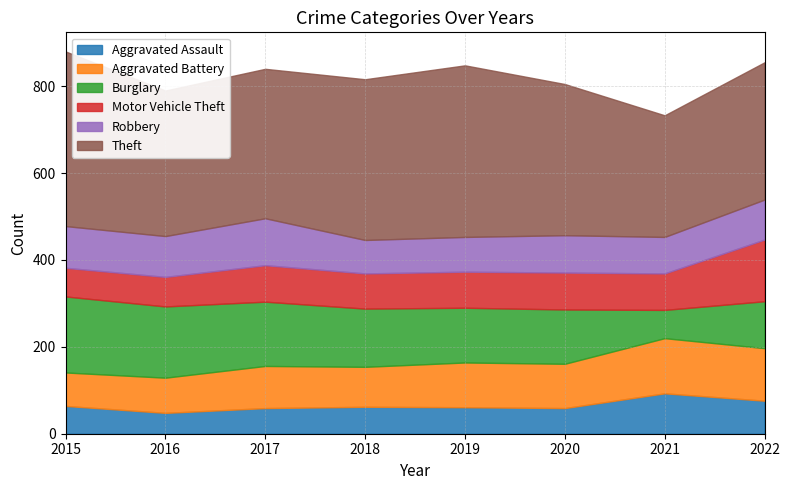

How many lines are shown in the chart?

6